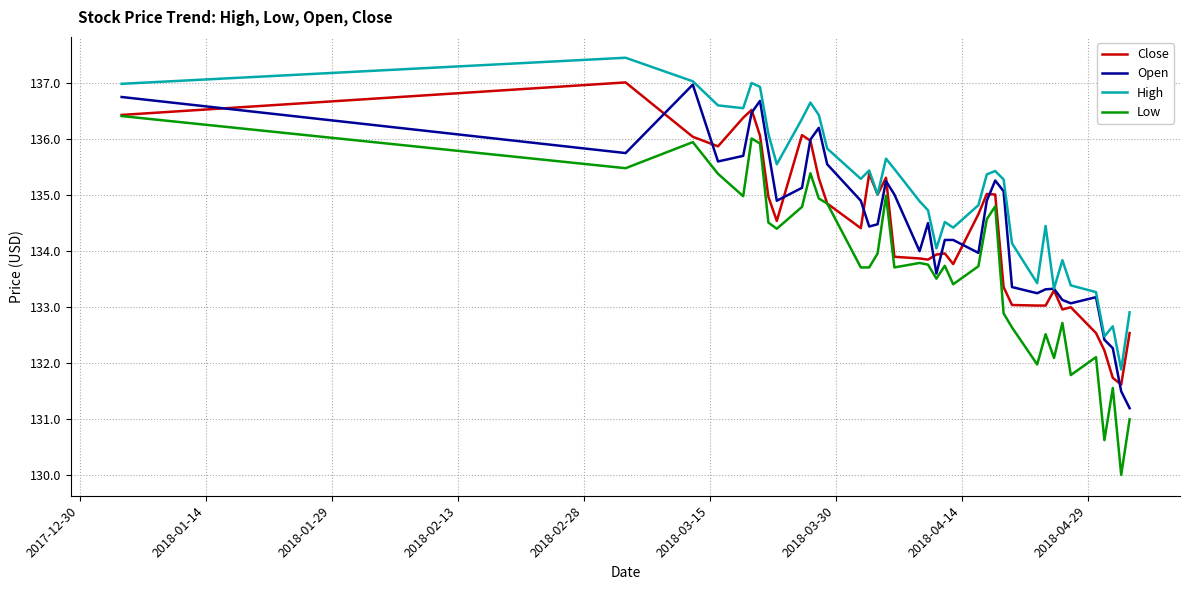

What is the greatest value displayed?

137.4